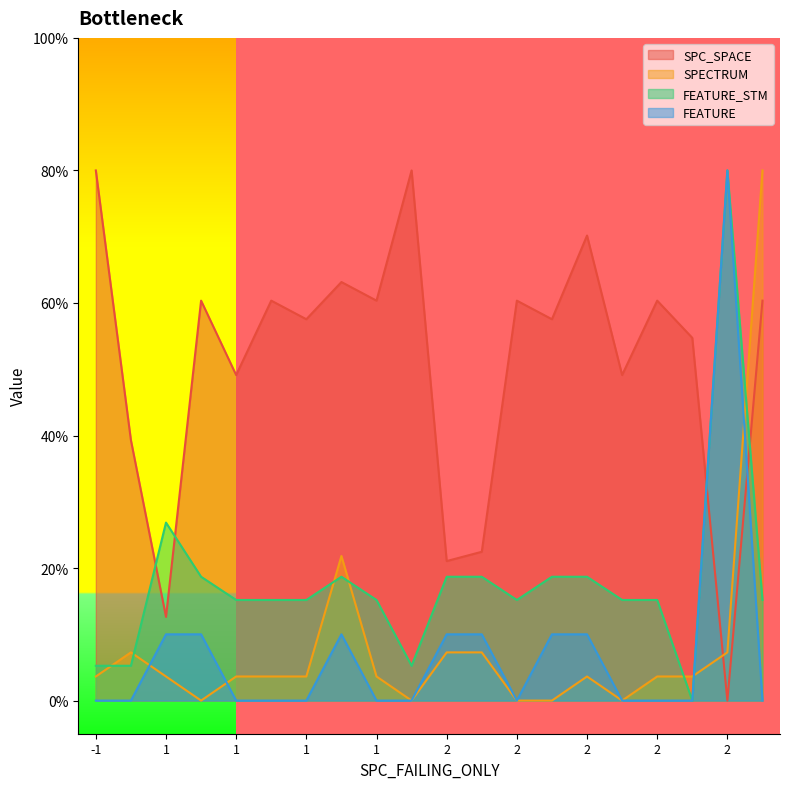

At how many categories does at least one series exceed 48?

16